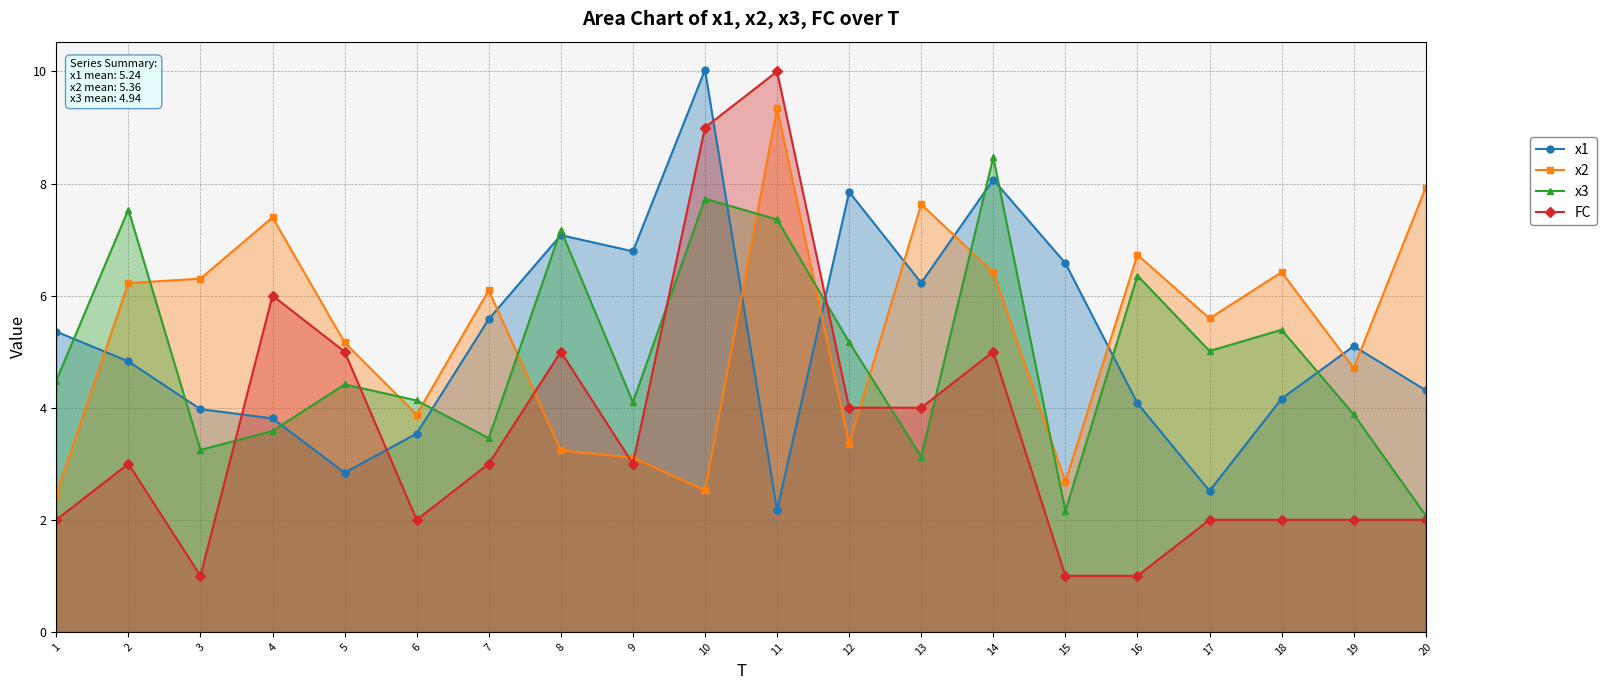

Between which two adjacent categories do FC and x2 first intersect?

7 and 8